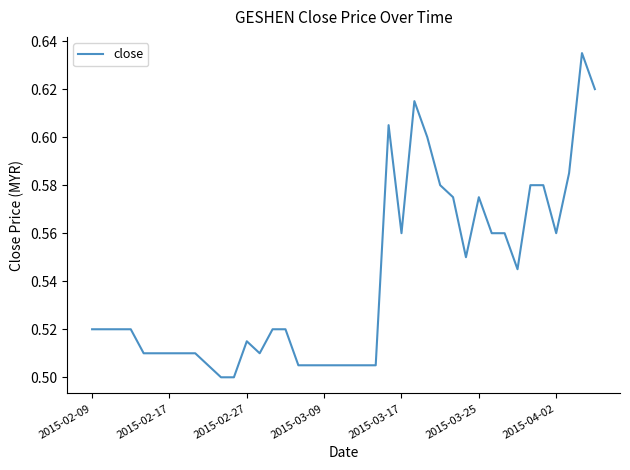

Is it true that the value at 2015-02-17 is 0.3?

False